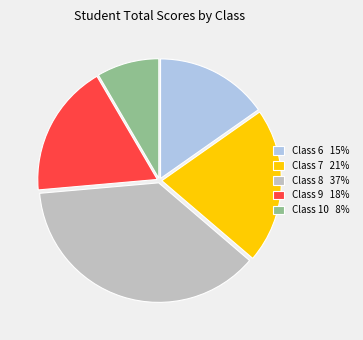

Does Class 7 21% account for over 50% of the chart?

No